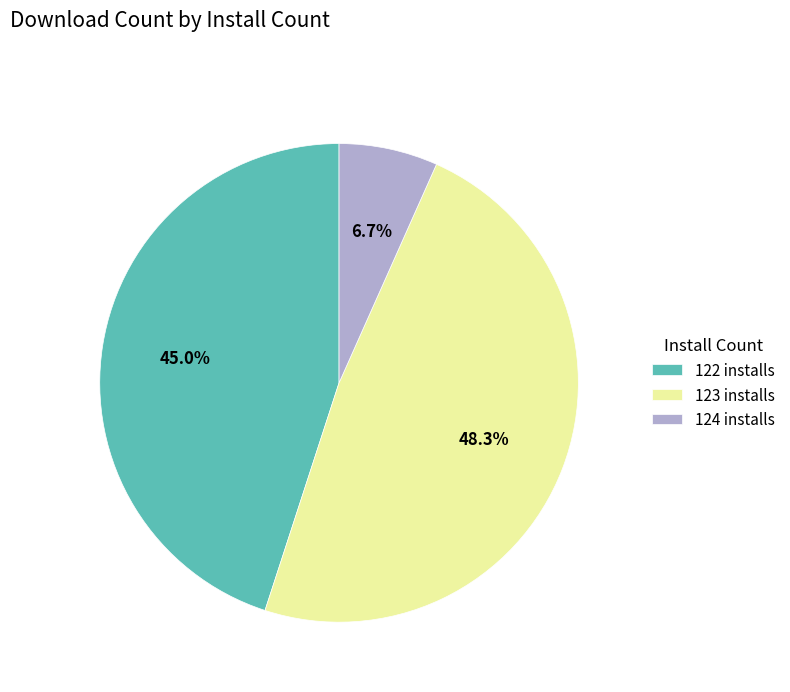

Combined, what portion of the pie is 124 installs and 122 installs?

51.7%